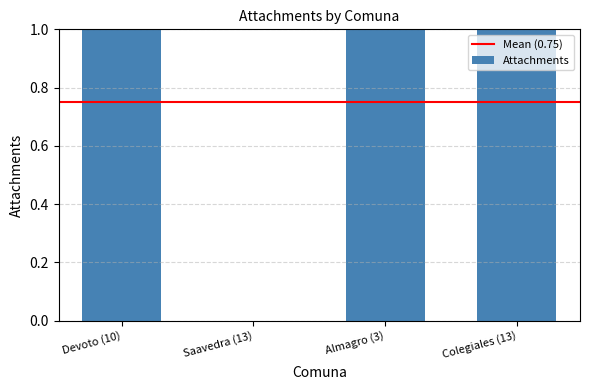

Approximately how many times larger is the value at Devoto (10) compared to Colegiales (13)?

1.0